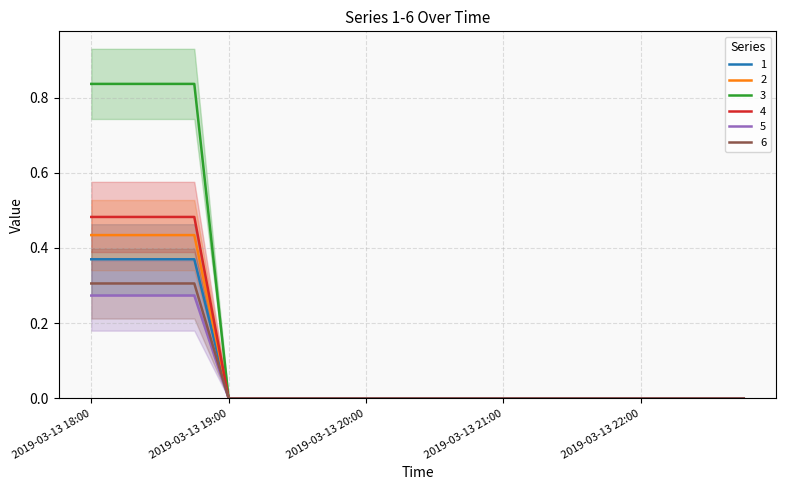

How many distinct data groups are displayed?

6